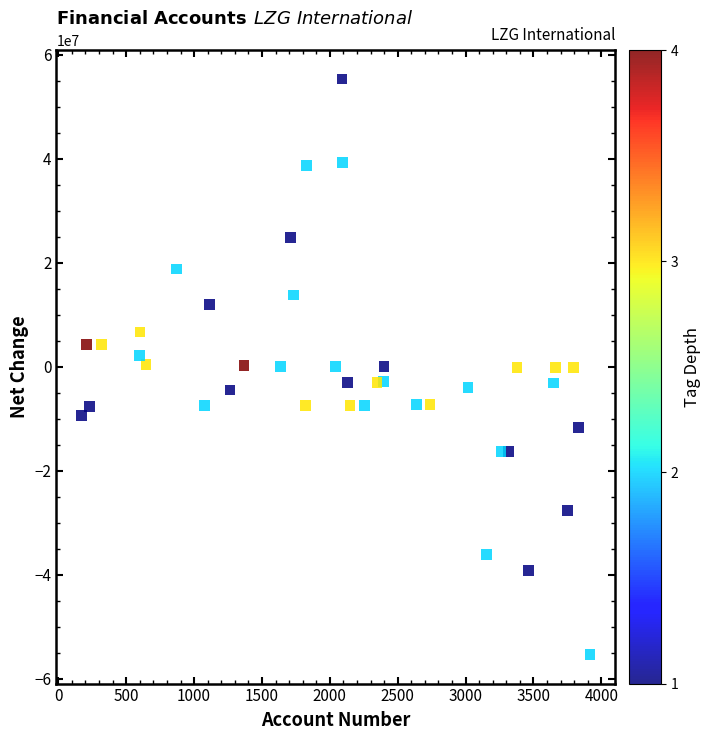

What is the range of X values (max minus min)?

3744